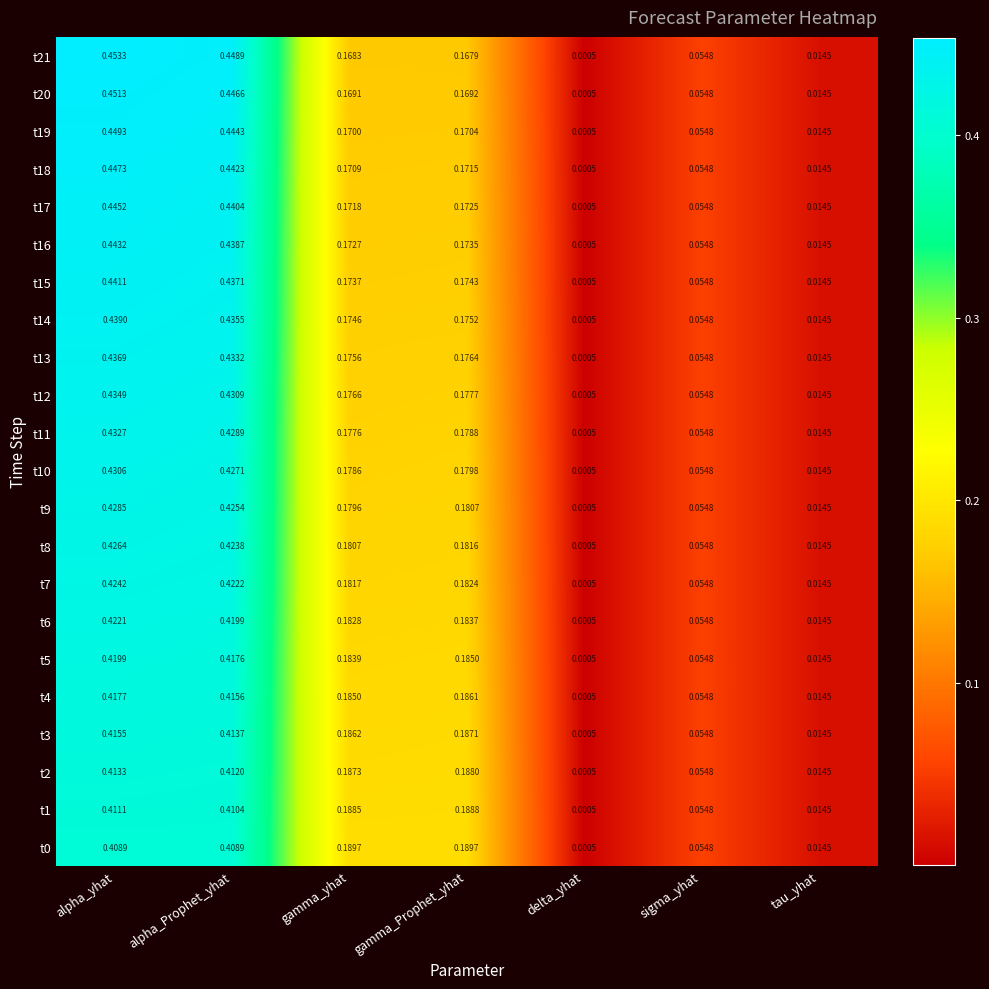

Which label corresponds to the largest value in the chart?

alpha_yhat